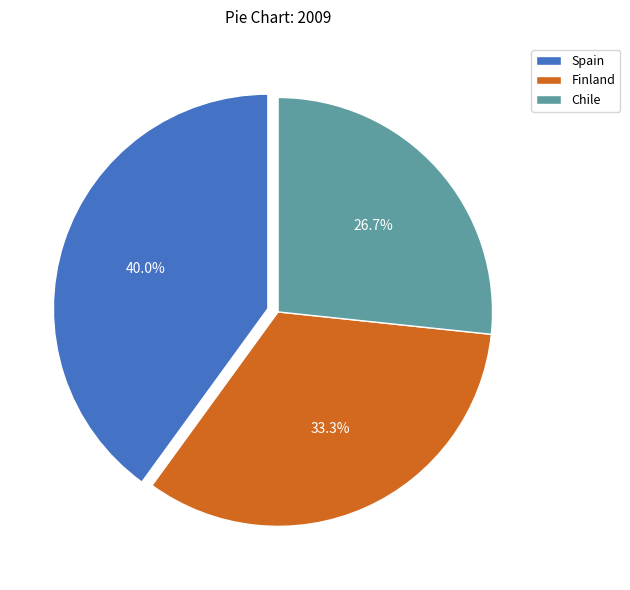

Is it true that Chile is 22% of the pie?

False